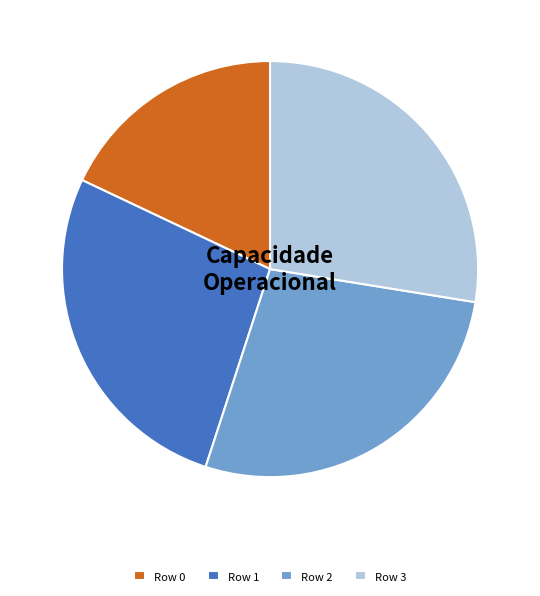

Approximately how many times larger is the value at Row 2 compared to Row 1?

1.0